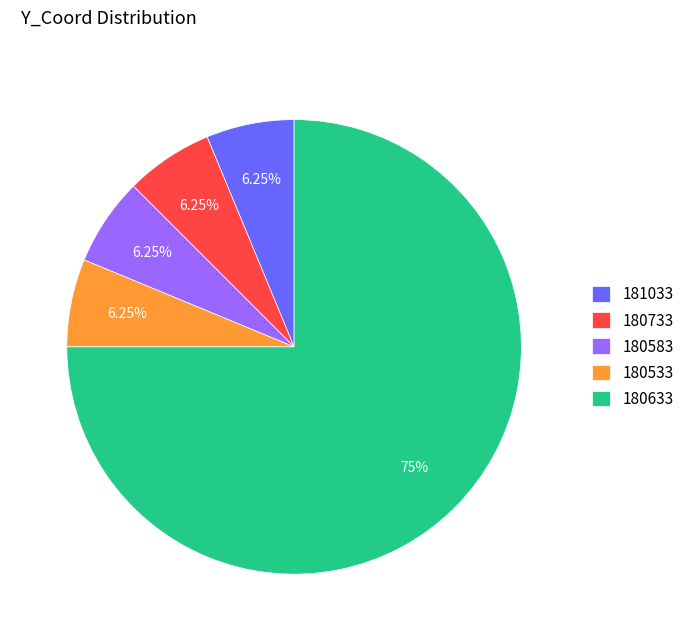

Combined, do 180533 and 180583 account for over 50%?

No